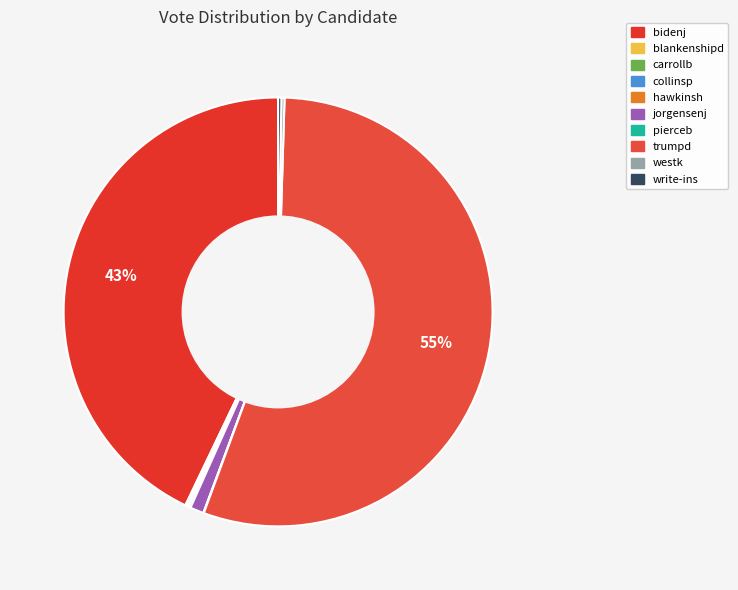

What is the change in value from carrollb to collinsp?

-15